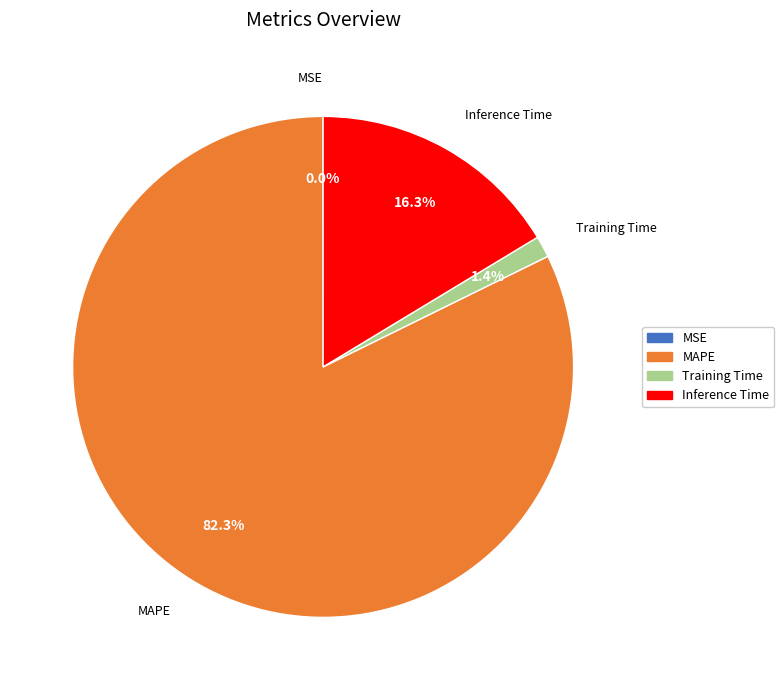

Is MAPE the majority of the pie?

Yes